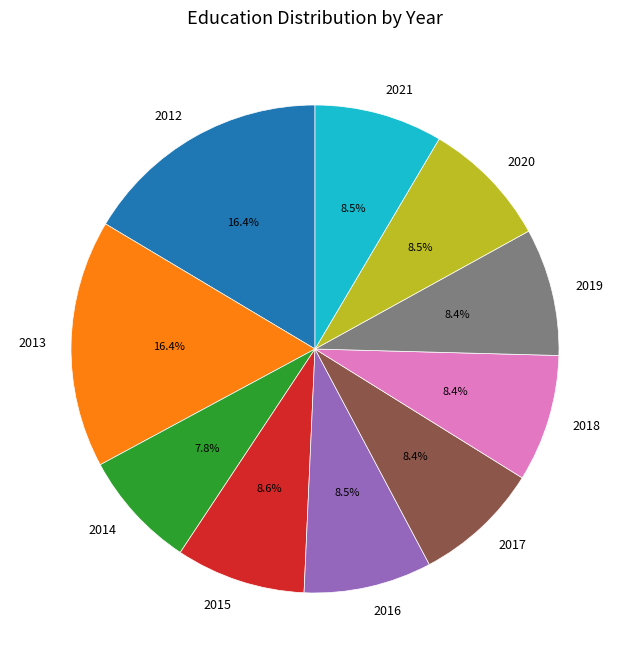

What percentage is NOT represented by 2017?

91.6%